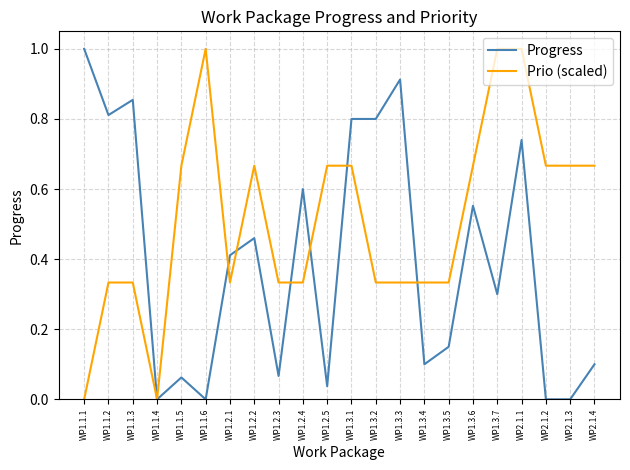

List the series in order of their overall mean, highest first.

Prio (scaled), Progress